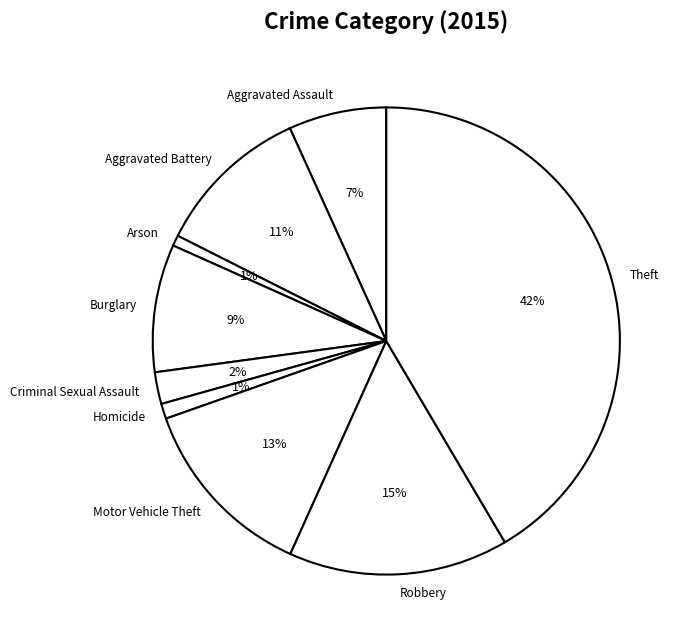

Does Burglary represent more than half of the total?

No